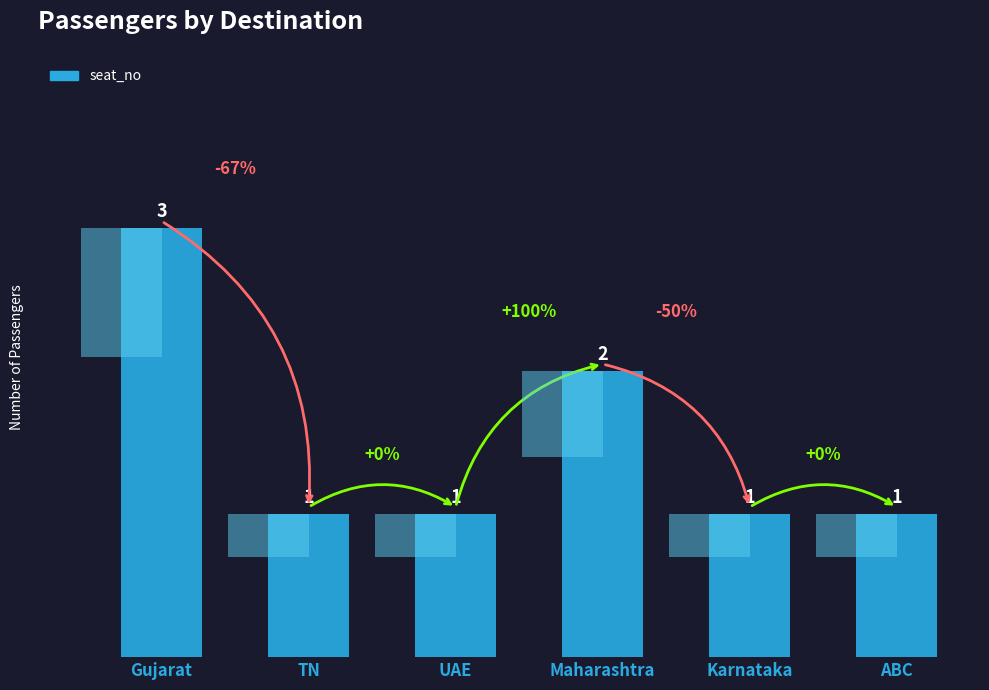

What is the greatest value displayed?

3